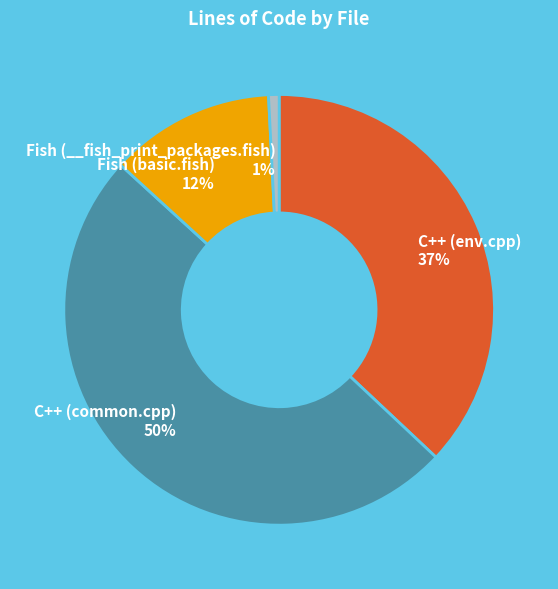

Between Fish (__fish_print_packages.fish) and C++ (env.cpp), which is larger?

C++ (env.cpp)